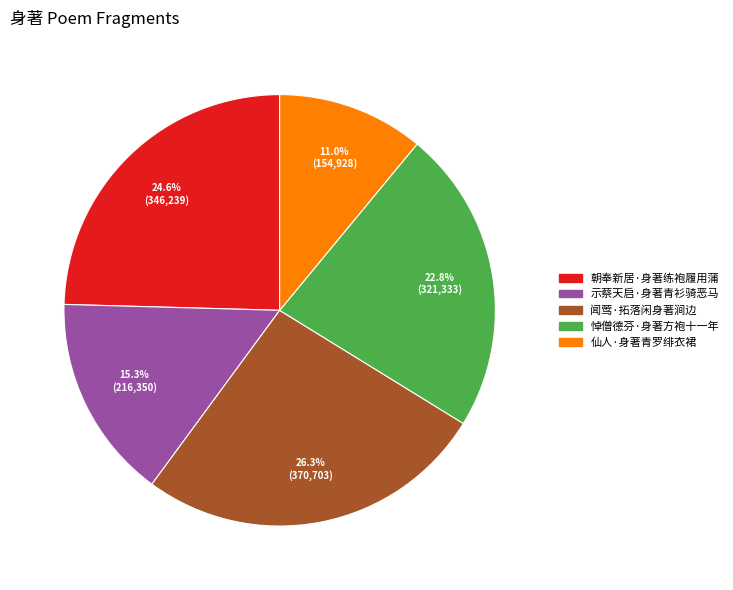

Combined, do 示蔡天启·身著青衫骑恶马 and 仙人·身著青罗绯衣裙 account for over 50%?

No